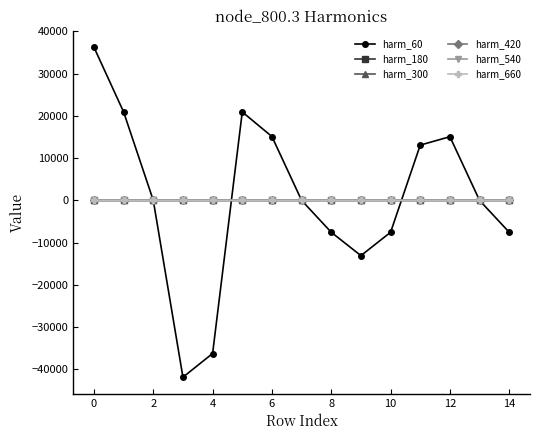

What is the maximum value shown in the chart?

36225.0